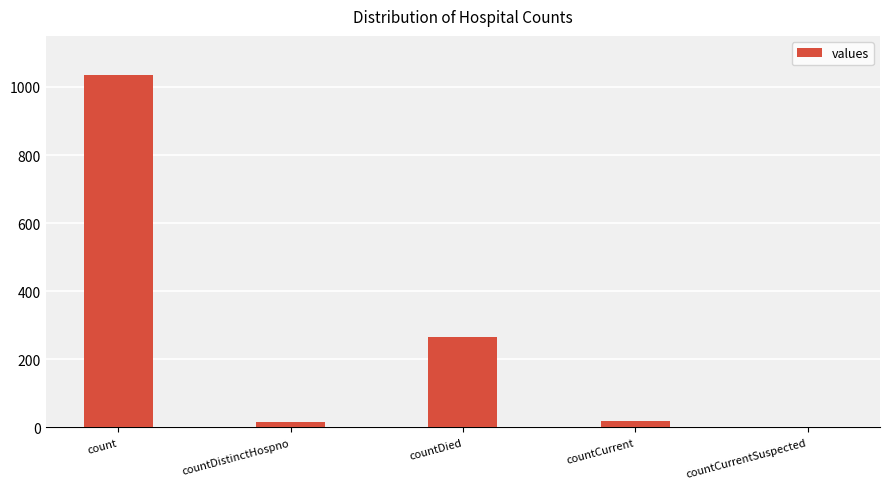

What is the ratio of the value at countDied to the value at countDistinctHospno?

16.6